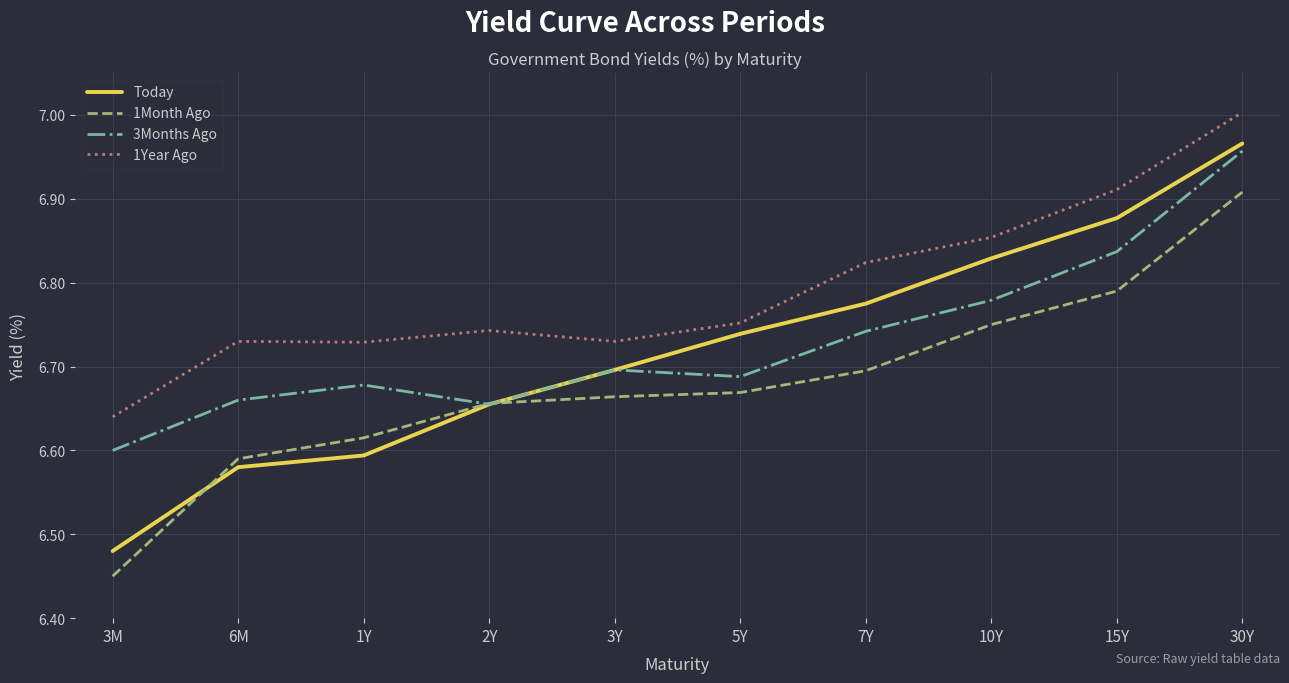

Rank the series at 30Y from highest to lowest value.

1Year Ago, Today, 3Months Ago, 1Month Ago